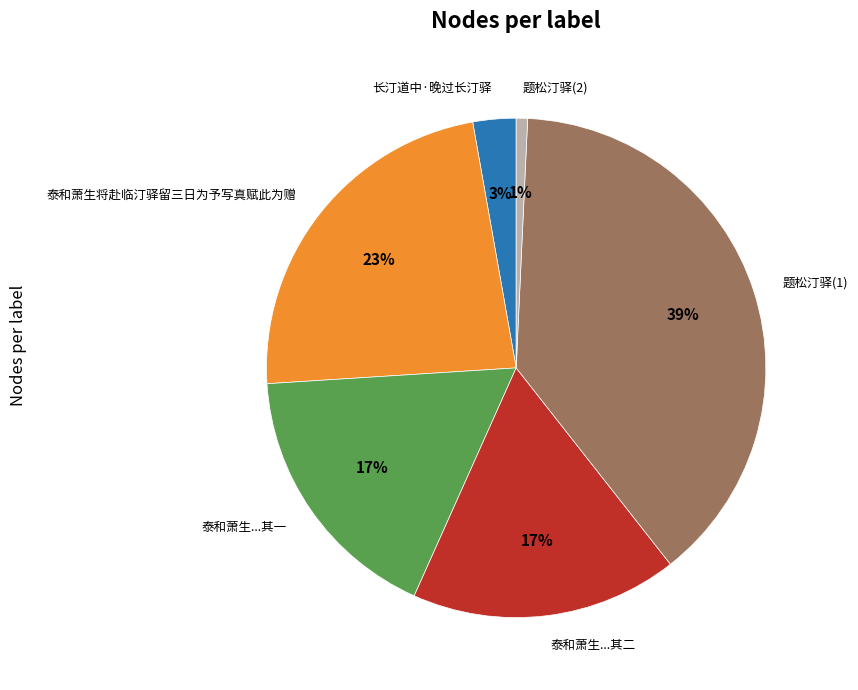

Does any single category account for the majority?

No